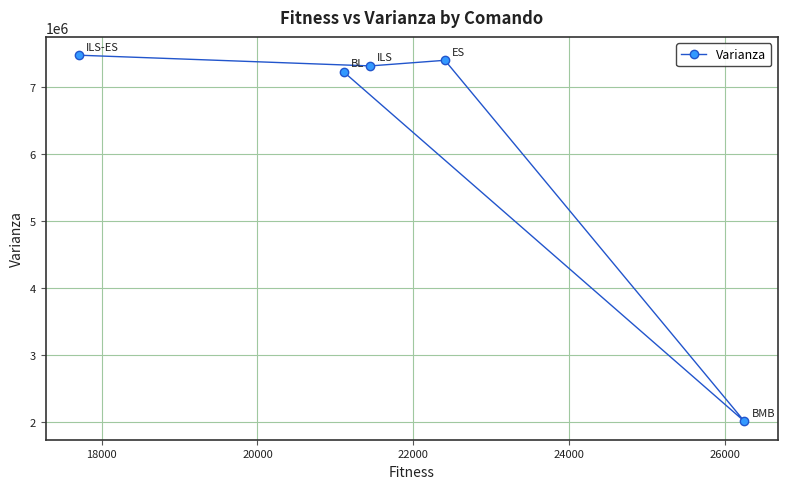

Reading left to right, list all the values displayed in this chart.

7476055.3	7226501.4	7315899.8	7399936.1	2008184.7